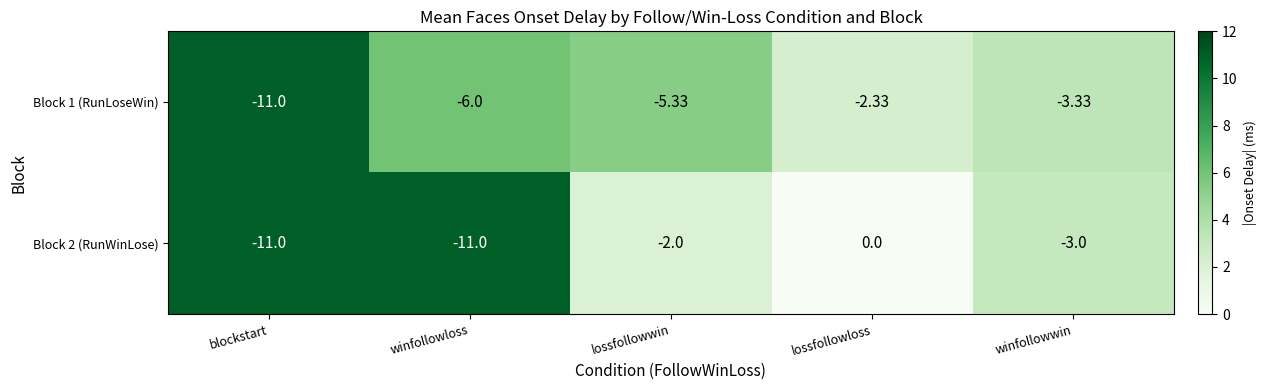

At which category is the sum across all series the highest?

lossfollowloss